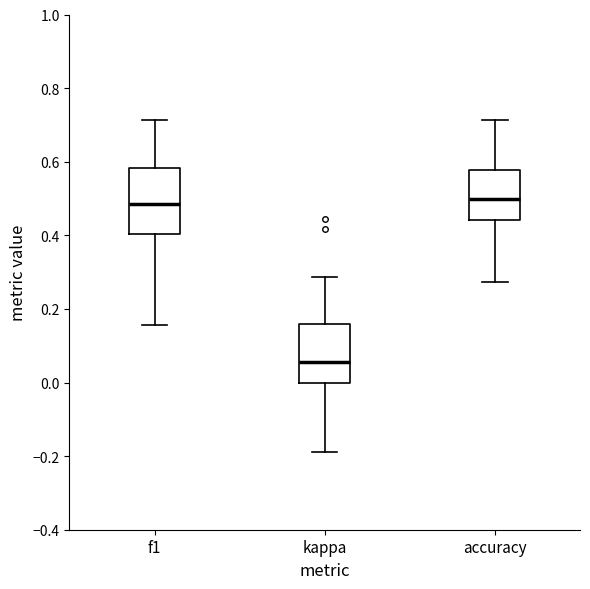

Reading left to right, transcribe this box plot: for each box, give where its median line is, the range the box spans, and where its two whiskers end, as read against the y-axis. The values are not printed on the chart, so give them approximately, as read against the axis.

f1: median 0.48, box 0.40 to 0.58, whiskers 0.16 to 0.72
kappa: median 0.06, box 0.00 to 0.16, whiskers -0.18 to 0.28
accuracy: median 0.50, box 0.44 to 0.58, whiskers 0.28 to 0.72